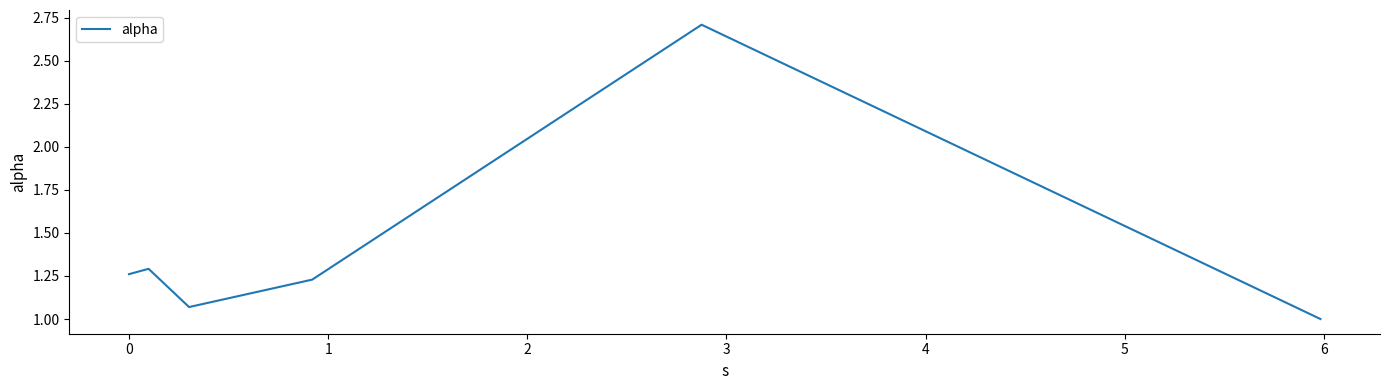

How many interior local valleys (lower than both neighbors) does the data have?

1